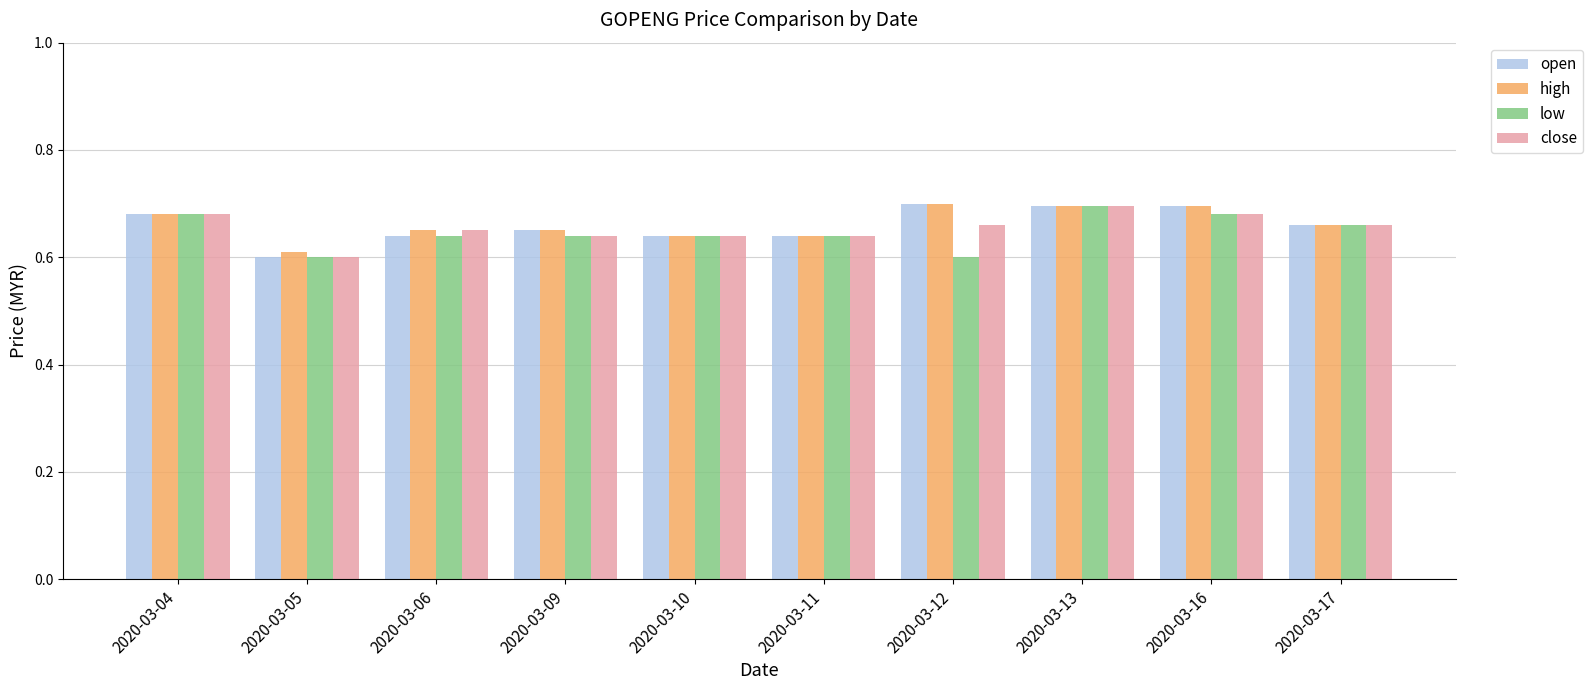

How many open values are between 0 and 1?

10